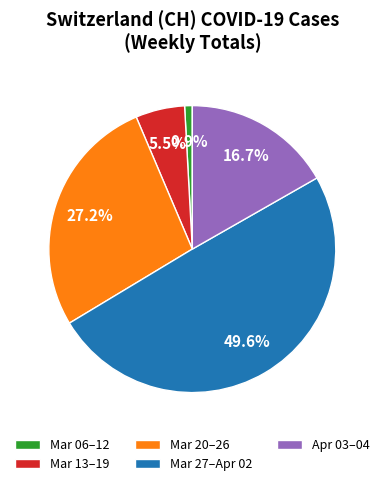

What is the smallest slice in the pie chart?

Mar 06–12